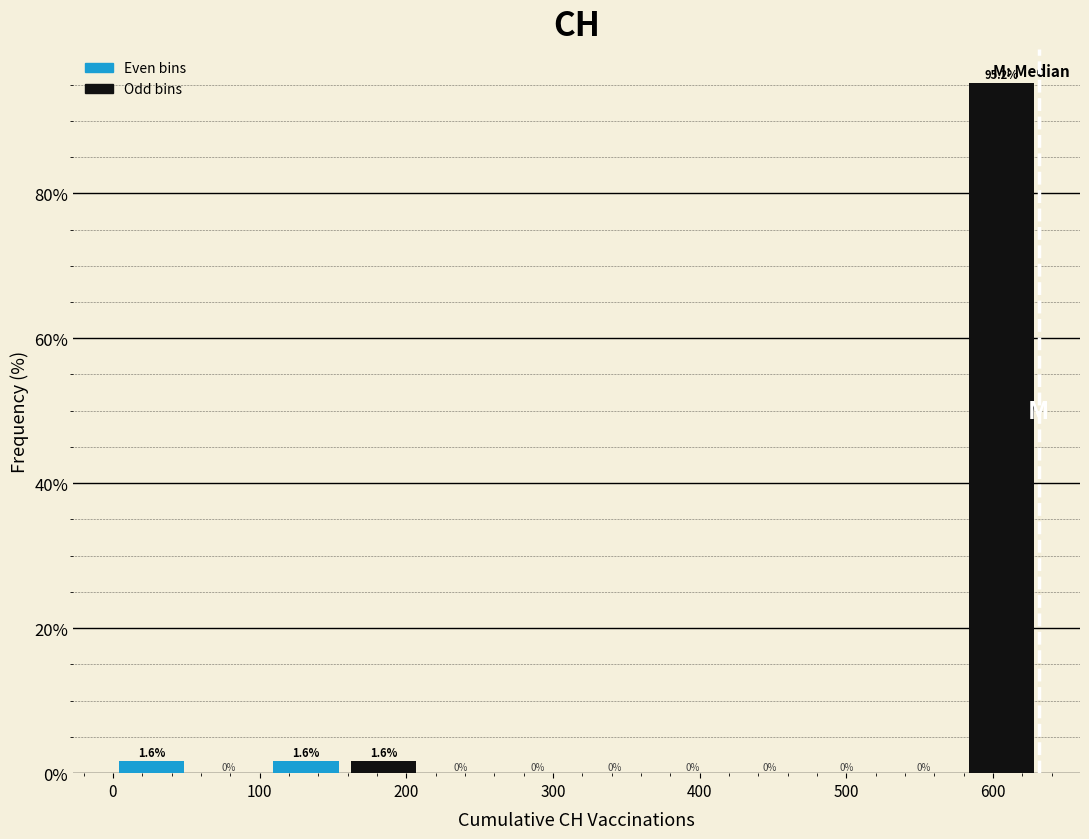

Reading left to right, transcribe this chart: for each bar, give the range it covers on the x-axis and its height. The bar edges are not printed on the chart, so give them approximately, as read against the axis.

0 to 50: 1.6
50 to 110: 0.0
110 to 160: 1.6
160 to 210: 1.6
210 to 260: 0.0
260 to 320: 0.0
320 to 370: 0.0
370 to 420: 0.0
420 to 470: 0.0
470 to 530: 0.0
530 to 580: 0.0
580 to 630: 95.2